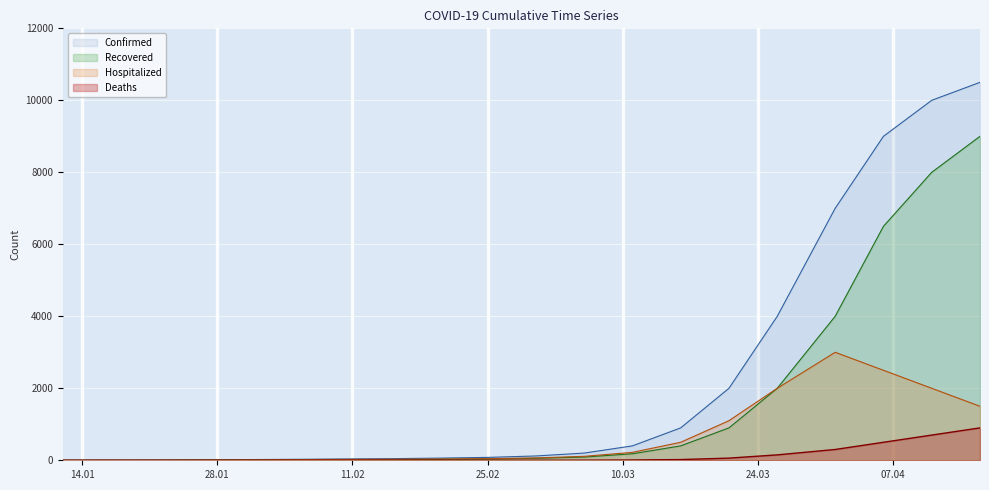

What is the value of the Hospitalized point at the 2nd from the left?

2